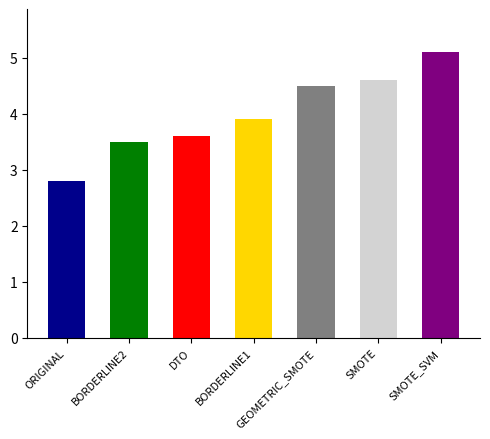

At which category does the chart reach its peak across all series?

SMOTE_SVM